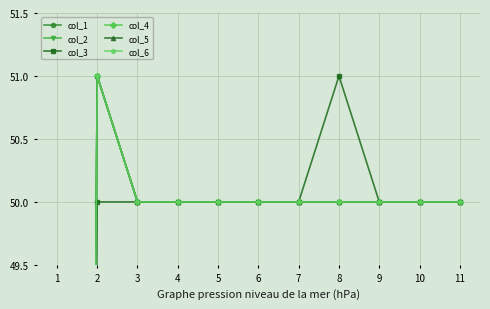

What is the value of the col_2 point at the 8th from the left?

50